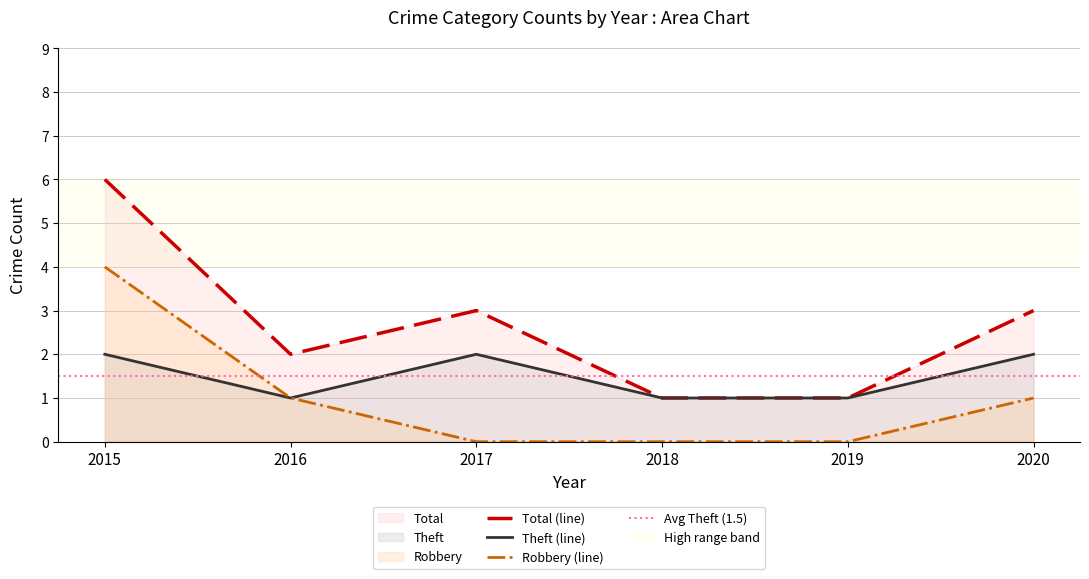

The value of Robbery at 2019 is 0. True or false?

True